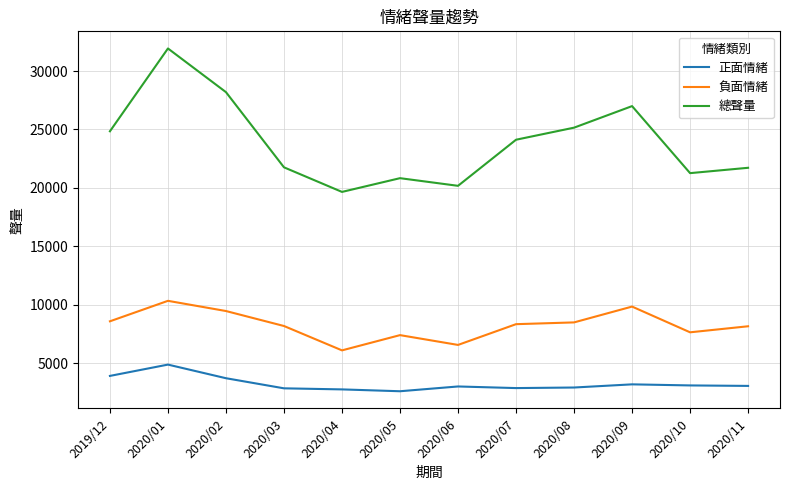

At which category does 正面情緒 reach its first local peak?

2020/01